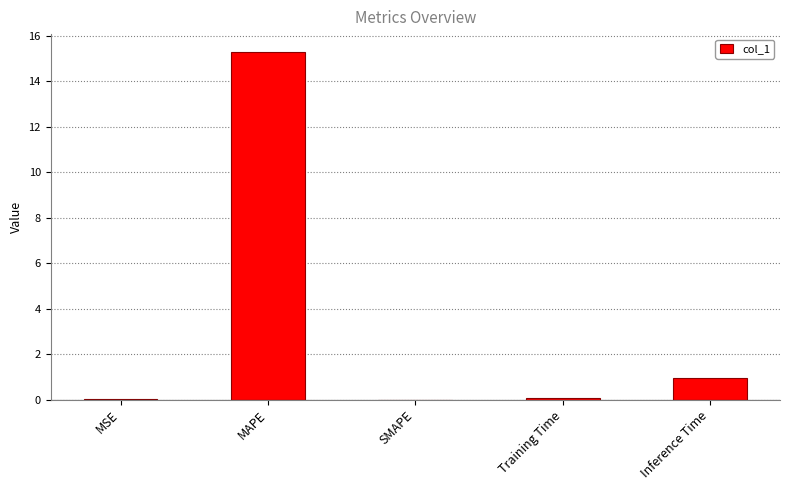

True or false: the data shows 0.9 at Inference Time.

True